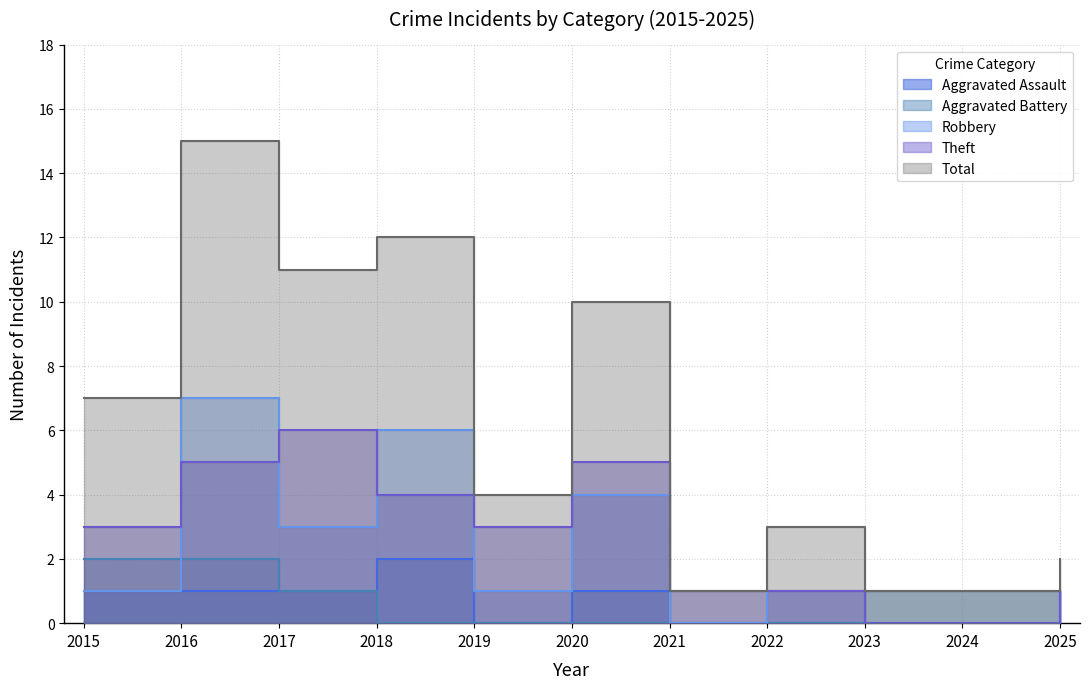

At which category is the sum across all series the highest?

2016